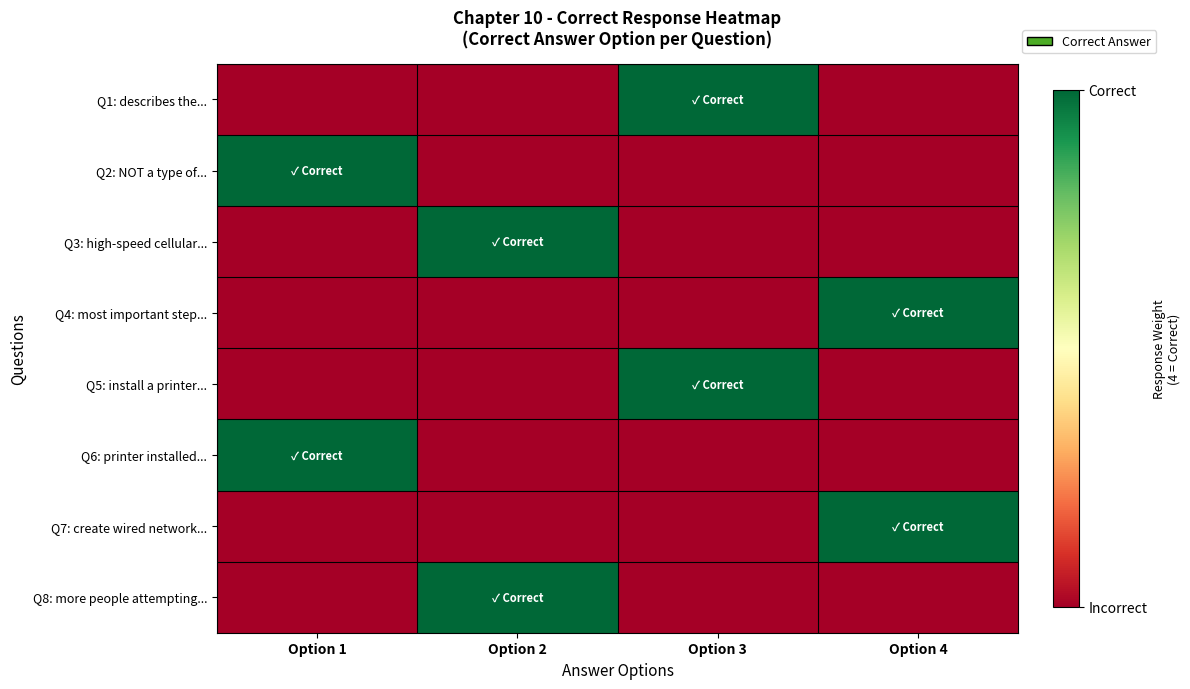

Between Option 4 and Option 3, which is larger?

Option 3